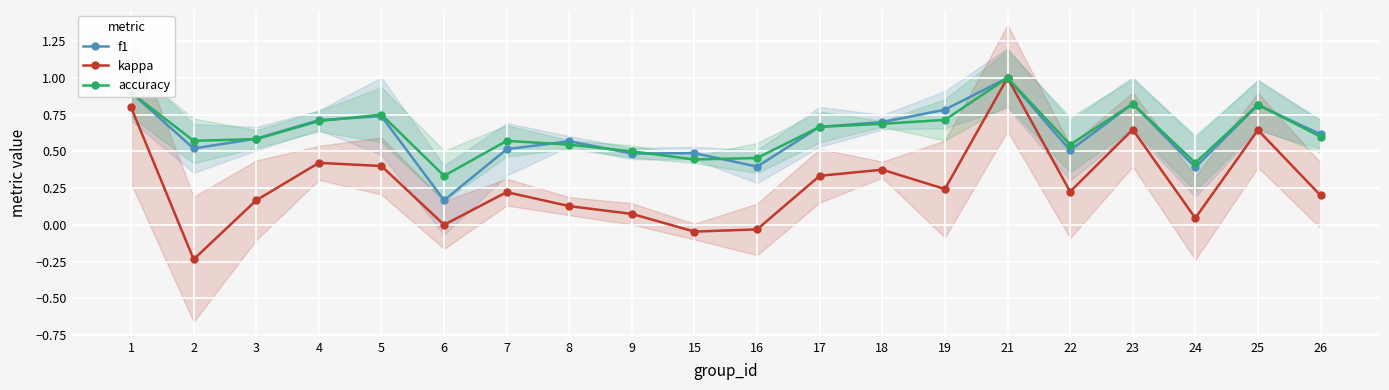

Is this an area chart (filled region under the line)?

No